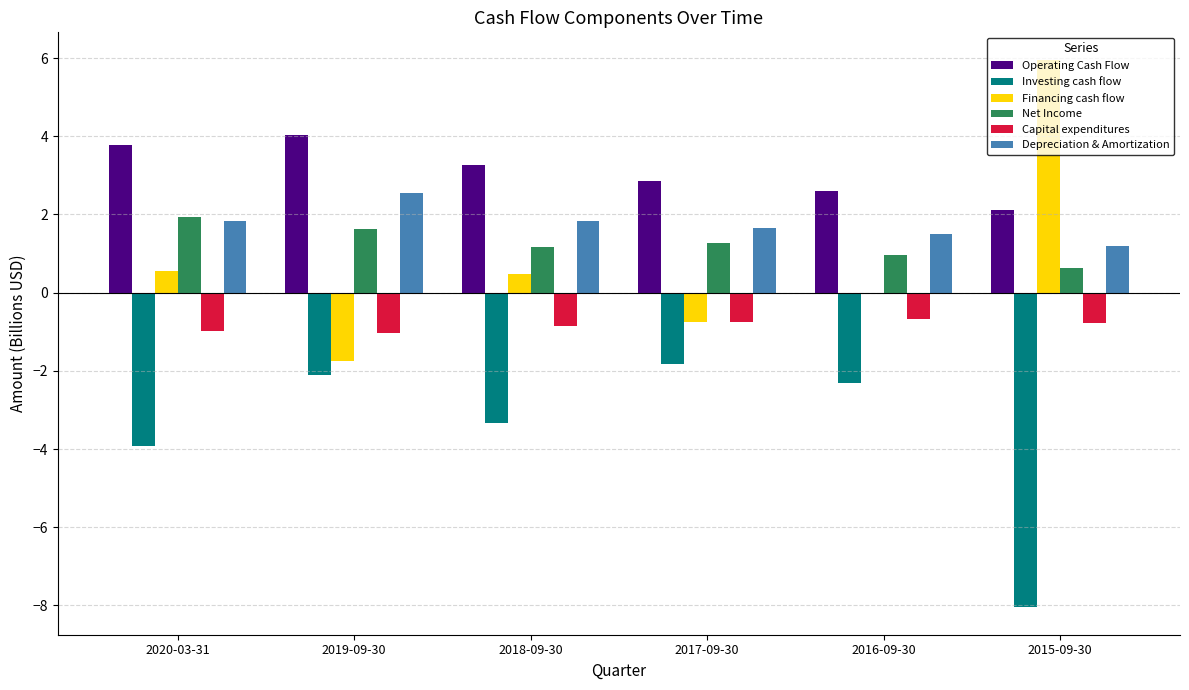

What is the maximum value shown in the chart?

6.0